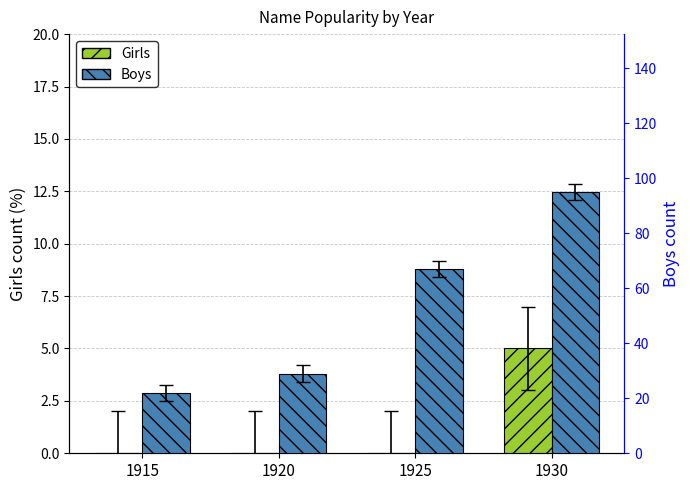

How many values in Girls are above zero?

1